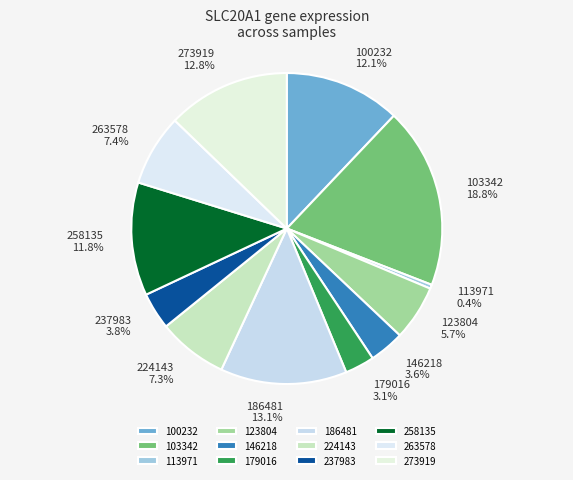

Combined, do 100232 and 123804 account for over 50%?

No